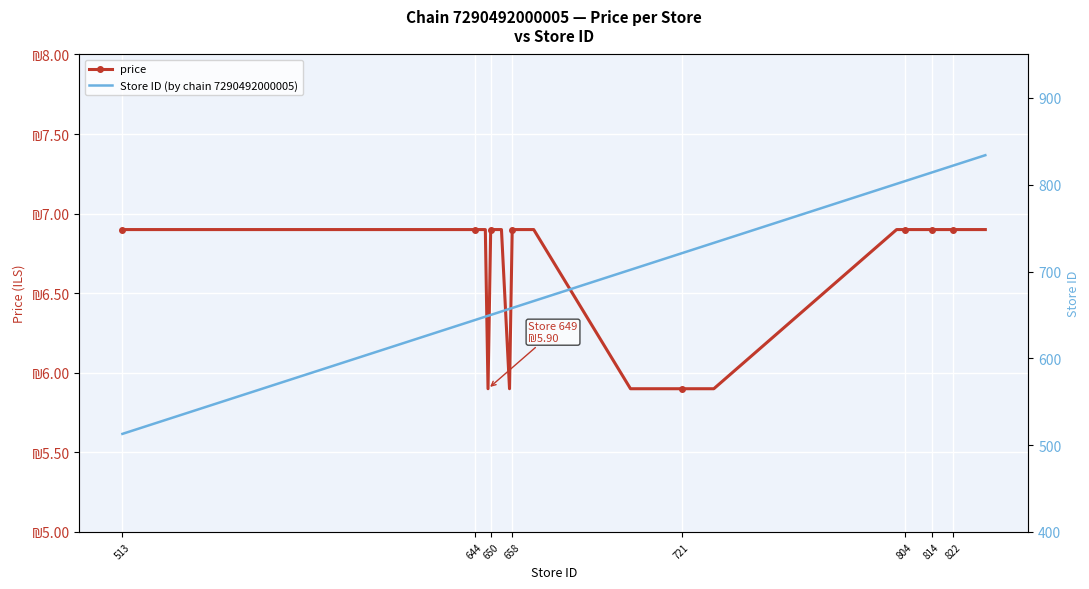

What is the maximum value for price?

6.9